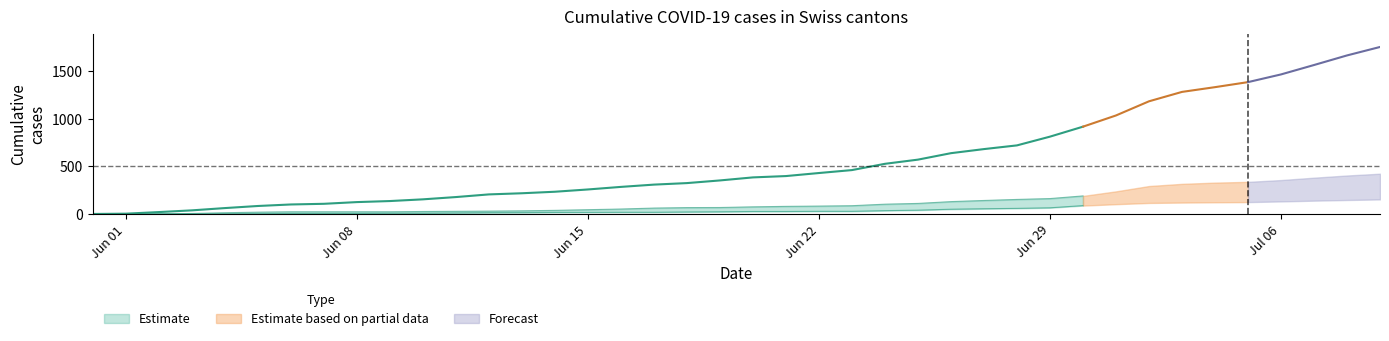

Reading left to right, transcribe all the data shown in this chart.

CH: 0	3	20	38	62	84	100	107	125	136	154	178	206	218	234	258	285	309	325	353	385	399	431	462	528	572	640	683	722	814	919	1037	1186	1285	1335	1388	1469	1568	1669	1758
ZH: 0	0	2	5	13	19	23	23	23	23	26	28	30	33	38	45	52	62	67	68	75	80	83	87	103	111	130	142	153	162	190	238	294	317	330	338	357	382	405	424
VD: 0	0	4	6	9	11	13	15	16	19	20	24	31	31	32	35	43	48	50	56	58	60	71	77	86	89	95	97	105	121	138	147	172	185	188	195	208	224	240	252
VS: 0	1	2	2	4	6	7	9	14	15	19	23	27	27	27	32	36	37	38	46	50	52	56	62	72	80	88	92	93	101	105	108	112	116	118	120	123	126	126	128
GE: 0	1	4	6	8	10	13	13	14	14	16	16	20	20	20	22	22	23	23	27	31	31	32	36	38	40	43	43	44	52	56	57	62	64	67	69	76	80	84	92
AG: 0	0	0	1	3	3	5	5	5	7	7	10	13	14	16	17	18	18	21	23	26	26	28	28	35	40	50	55	59	65	88	103	116	120	123	125	132	140	147	153